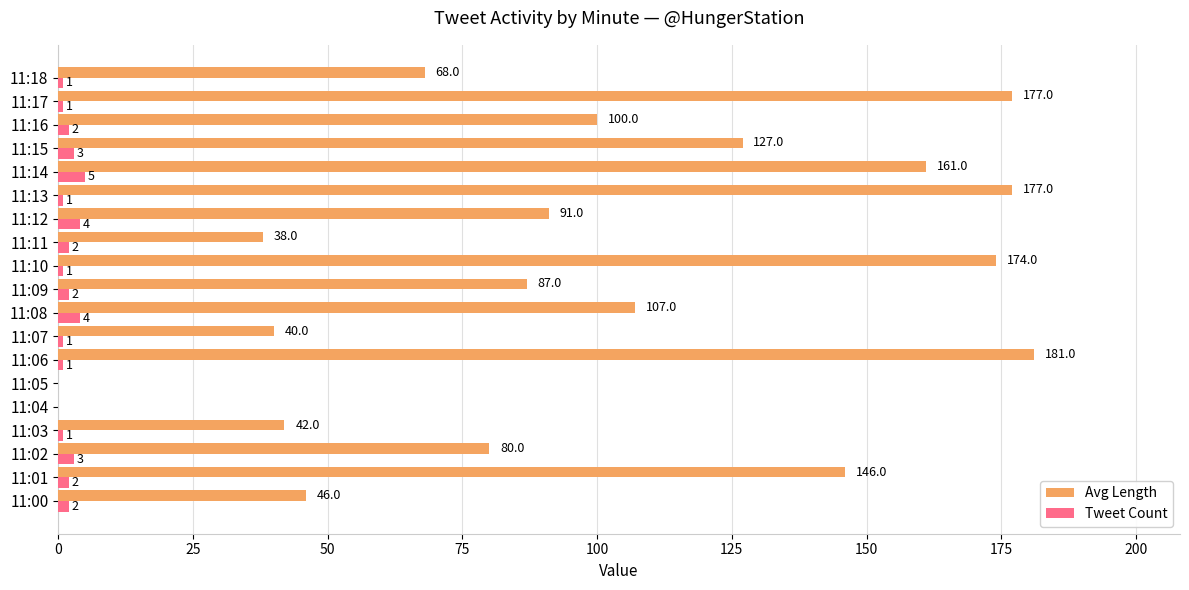

At which category does the chart reach its peak across all series?

11:06